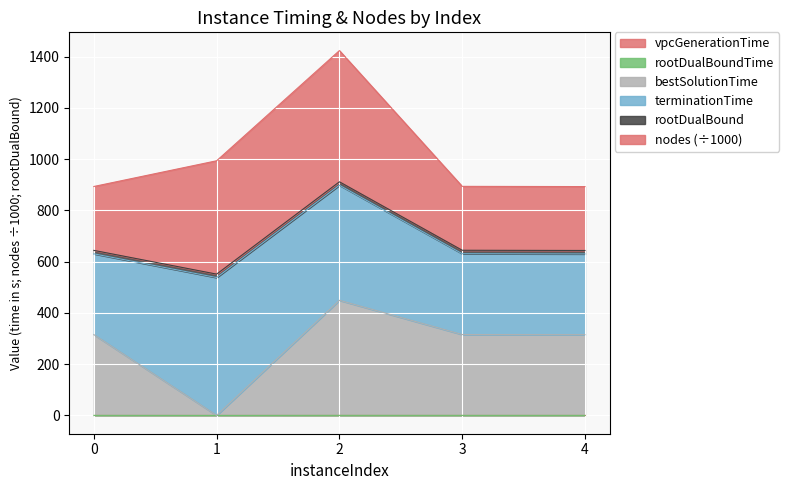

Does the chart display data point markers on the line(s)?

No